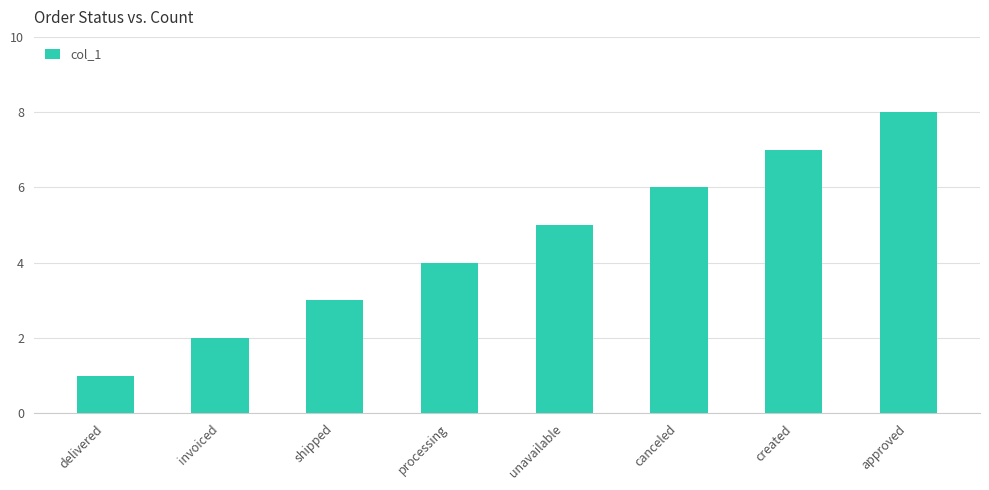

What is the value of the 8th bar from the left?

8